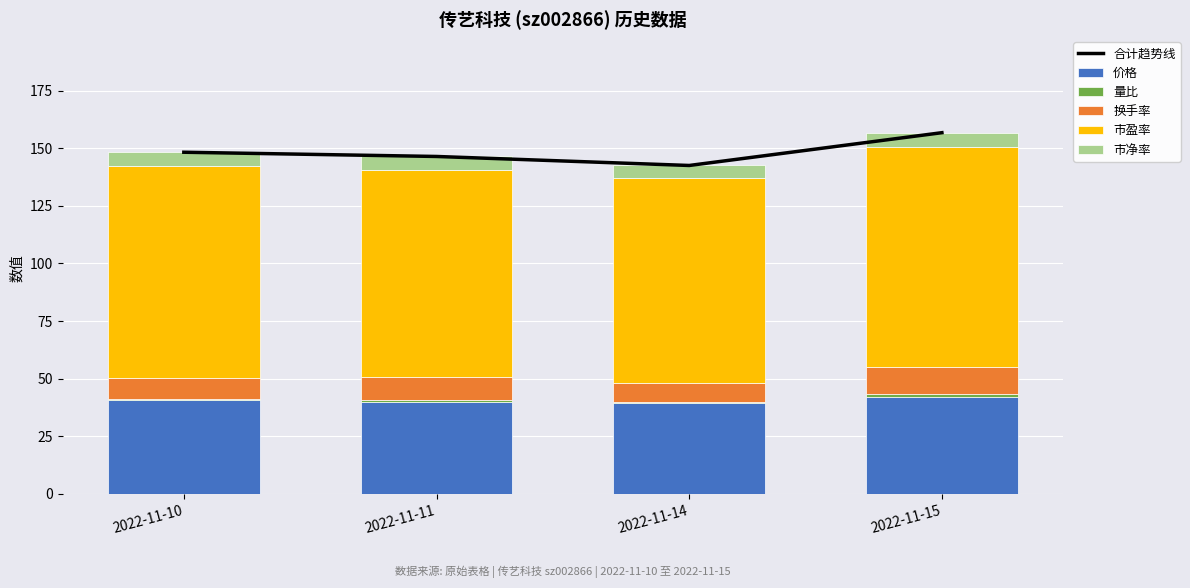

What is the sum of all 换手率 values?

39.2